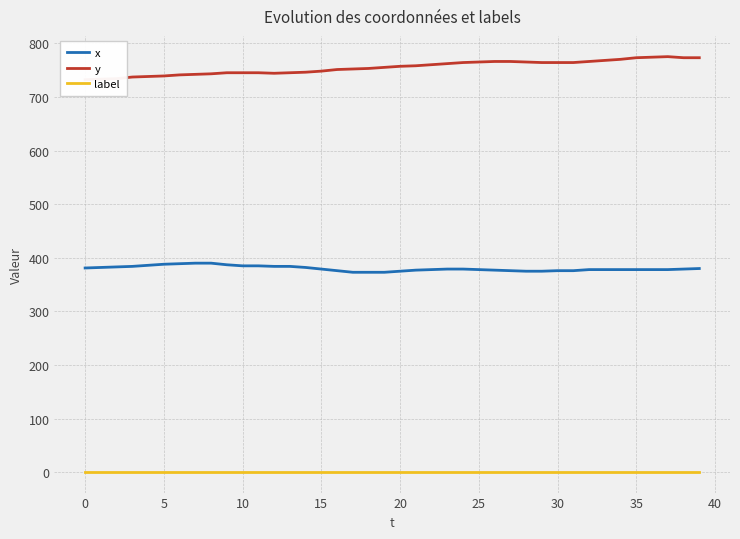

Is the value of label at 11 greater than the value of y at 28?

No